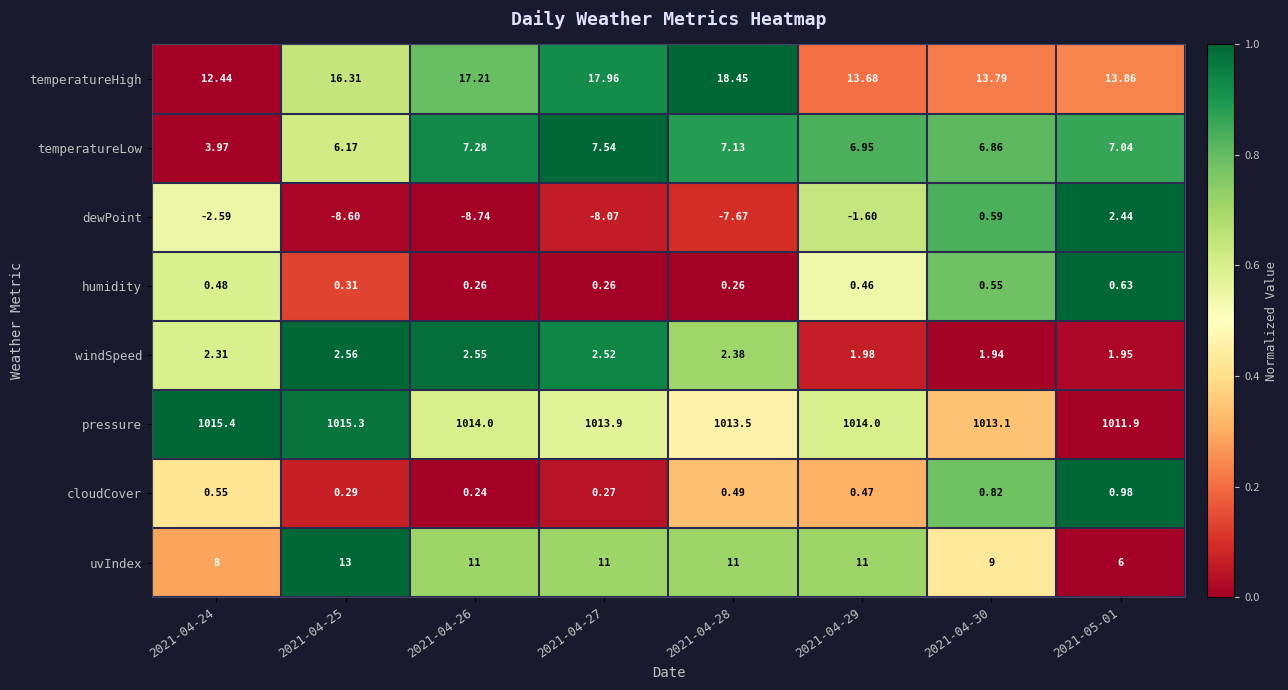

Rank the series at 2021-04-29 from lowest to highest value.

dewPoint, humidity, cloudCover, windSpeed, temperatureLow, uvIndex, temperatureHigh, pressure